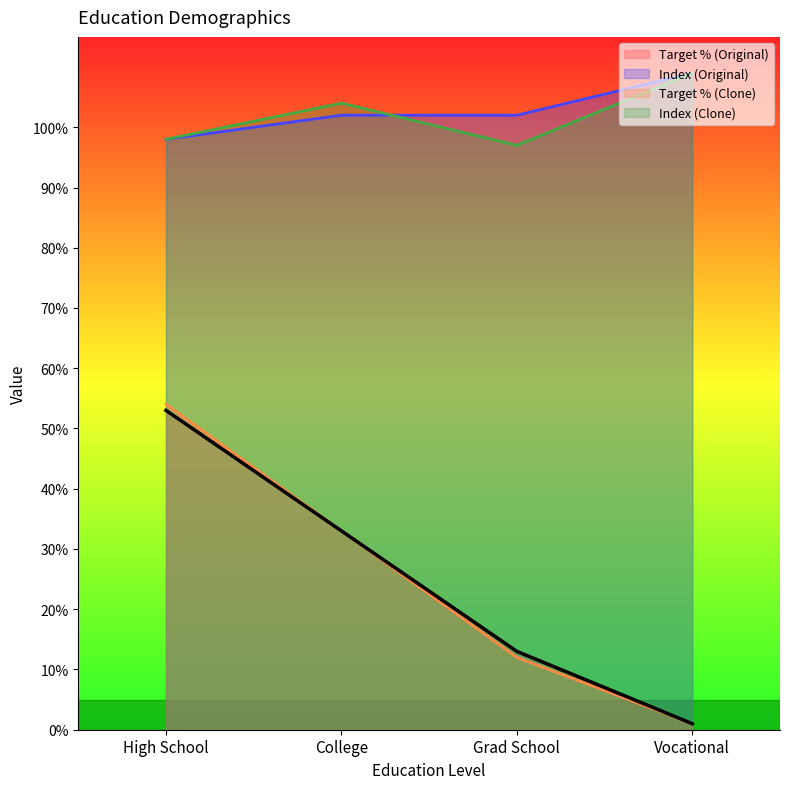

What is the greatest value displayed?

109